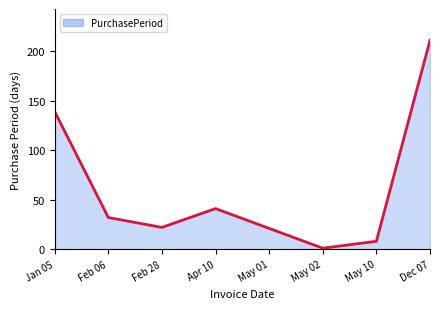

Does the chart display data point markers on the line(s)?

No